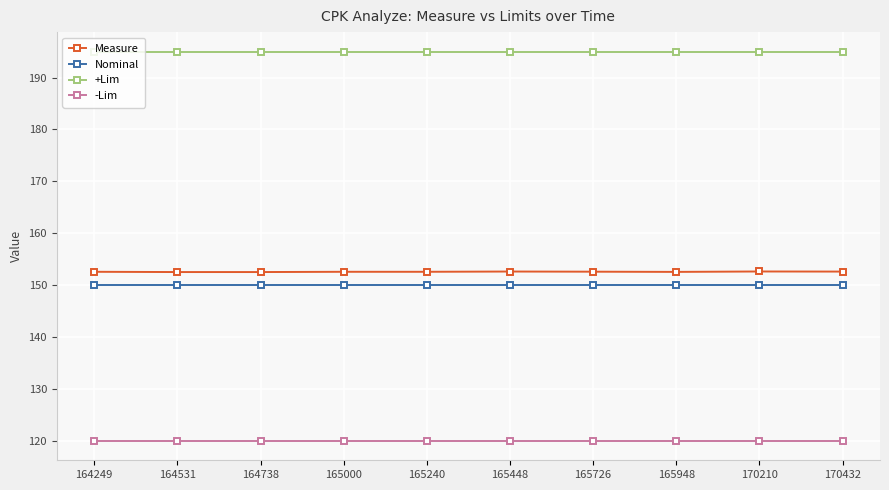

Does the chart have visible grid lines?

Yes